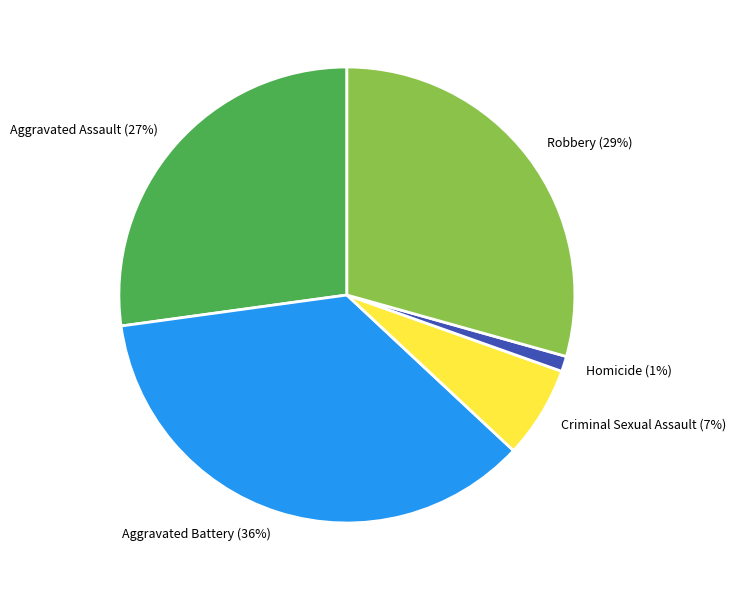

How many segments does this pie chart have?

5